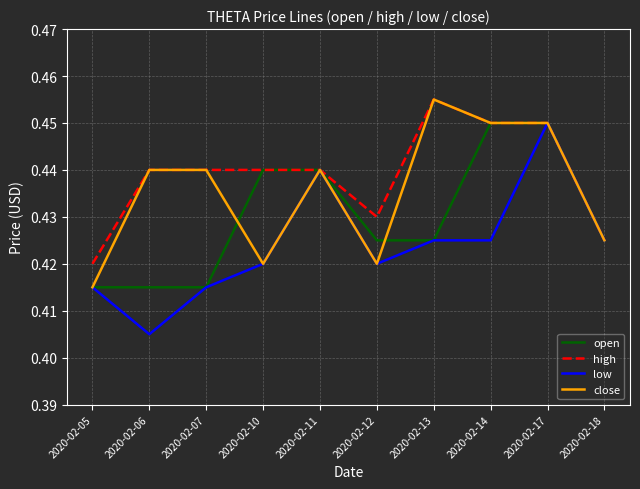

Which category has the lowest value in the close series?

2020-02-05